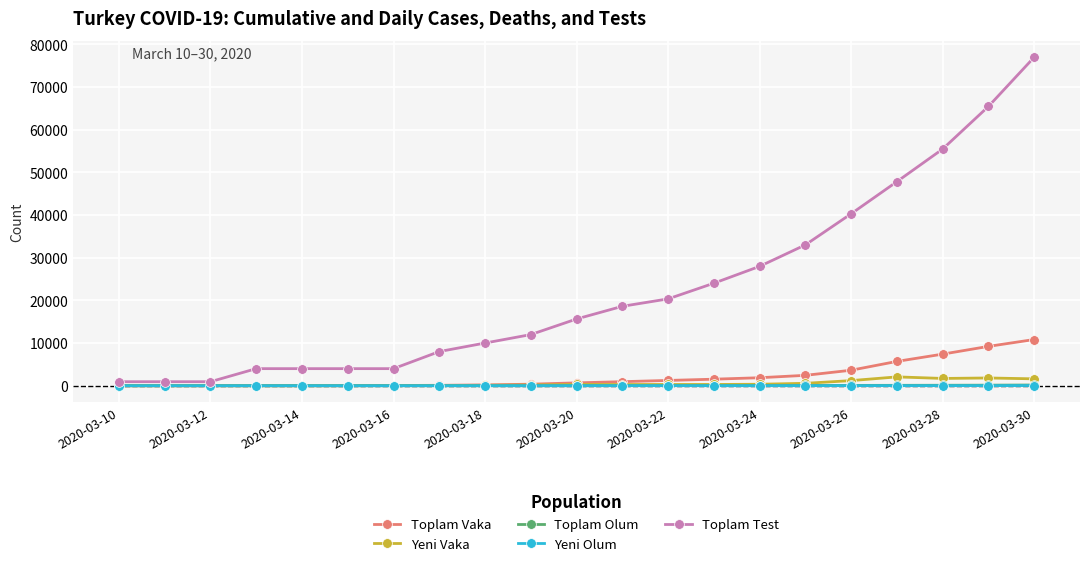

What is the greatest value displayed?

76981